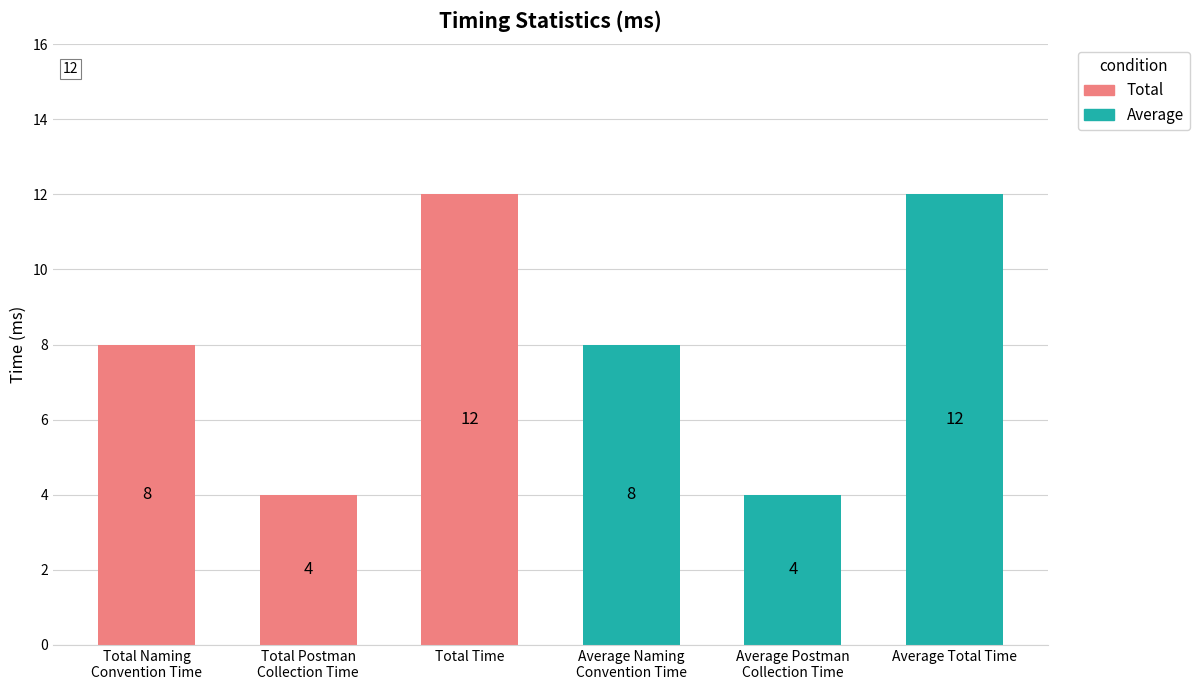

How many values are between 4 and 12?

6